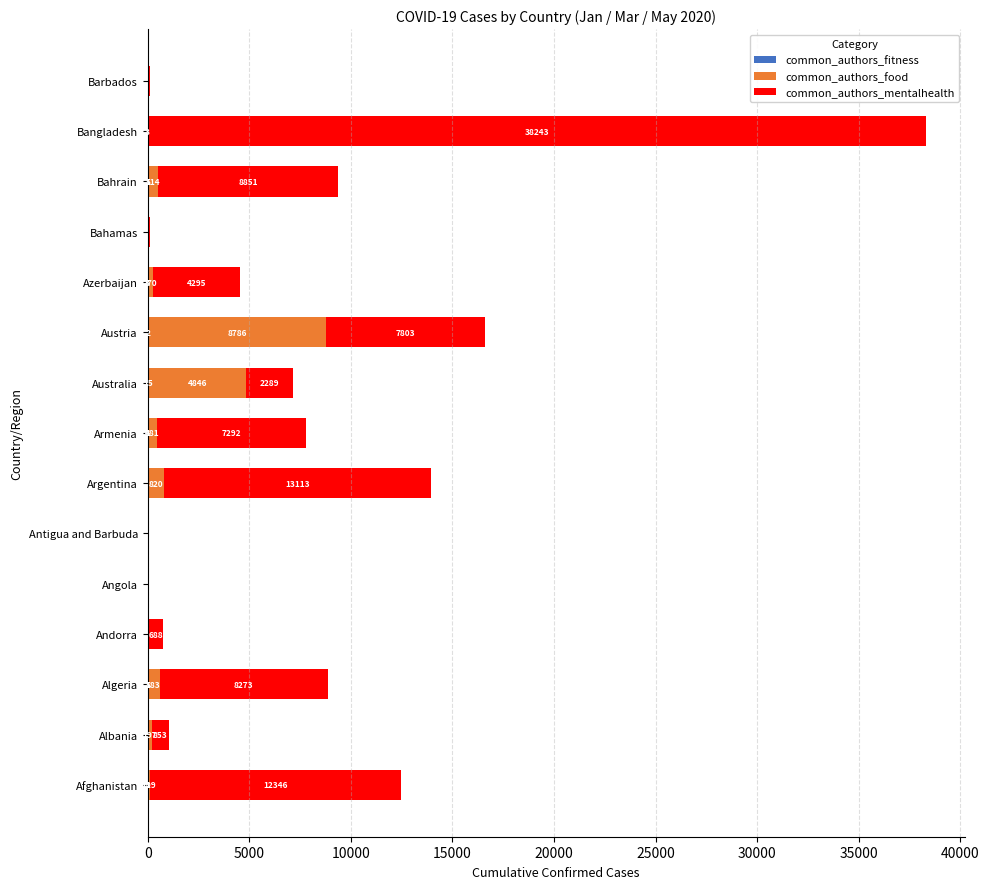

What is the total value across all series at Albania?

1050